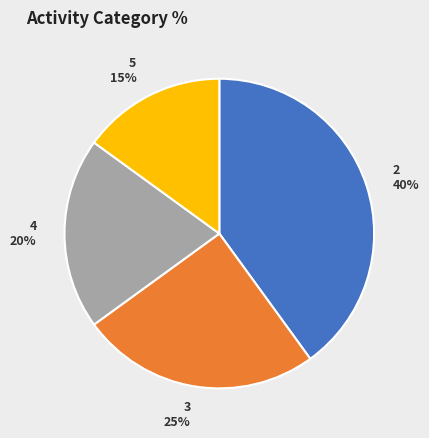

To the nearest percent, what is the difference between the largest and smallest slice percentages?

25%